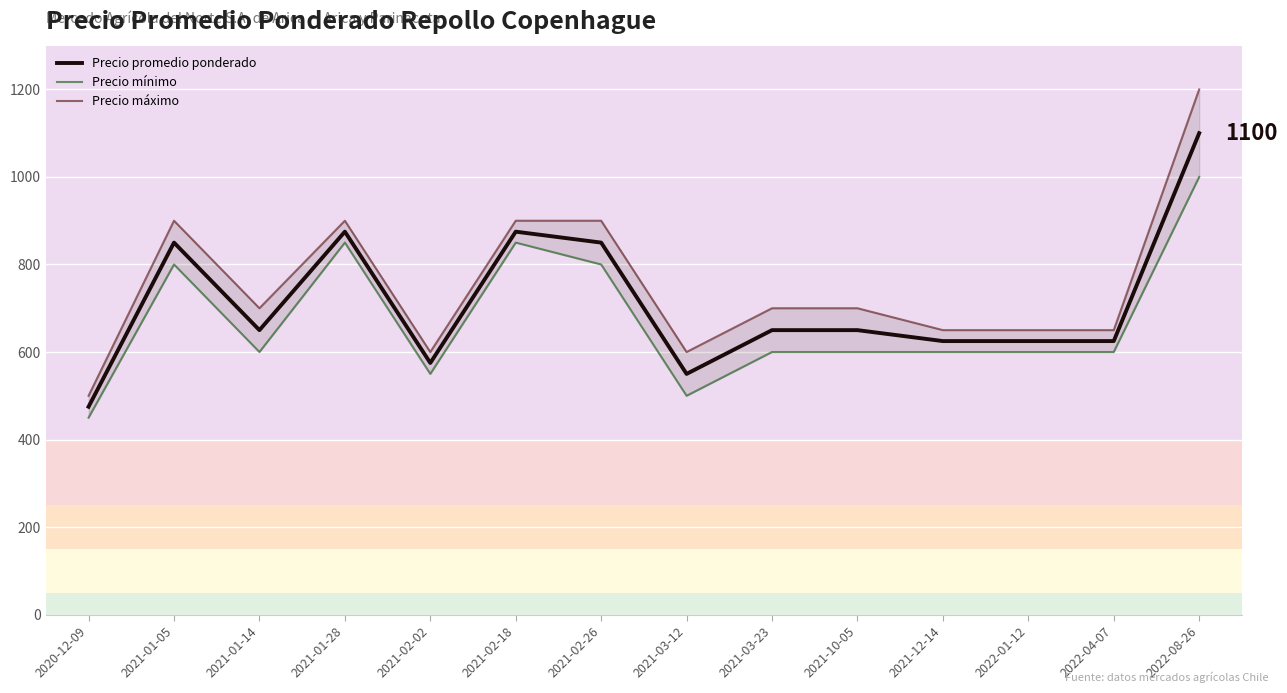

What is the total value across all series at 2021-02-18?

2625